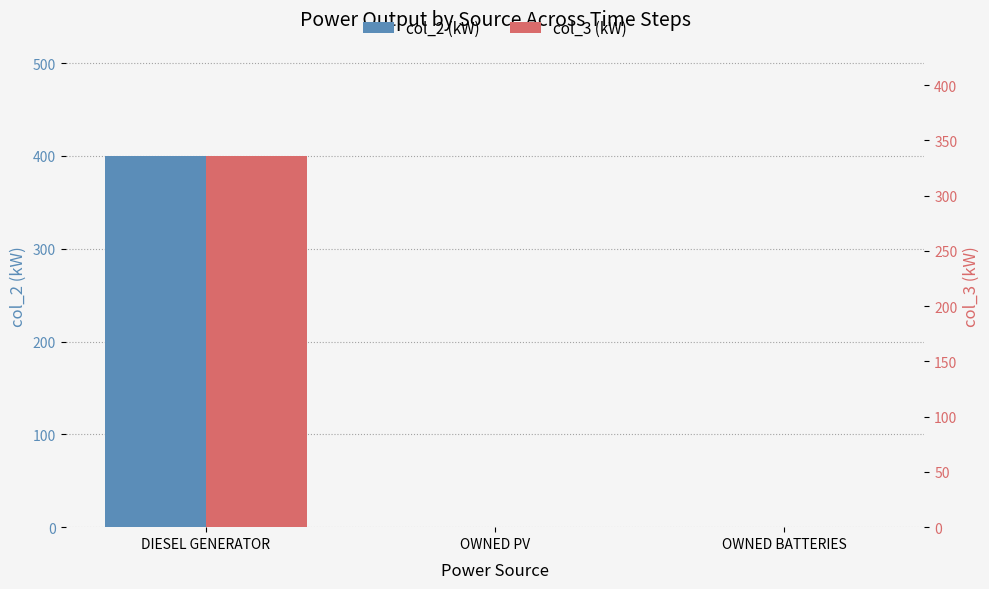

How many data points does each series have?

3